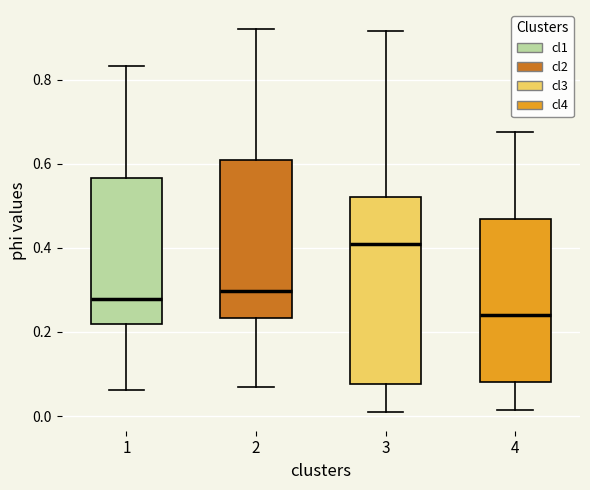

Where is the lower edge of the box at x = 4 on the y-axis? The values are not printed on the chart, so give them approximately, as read against the axis.

0.08